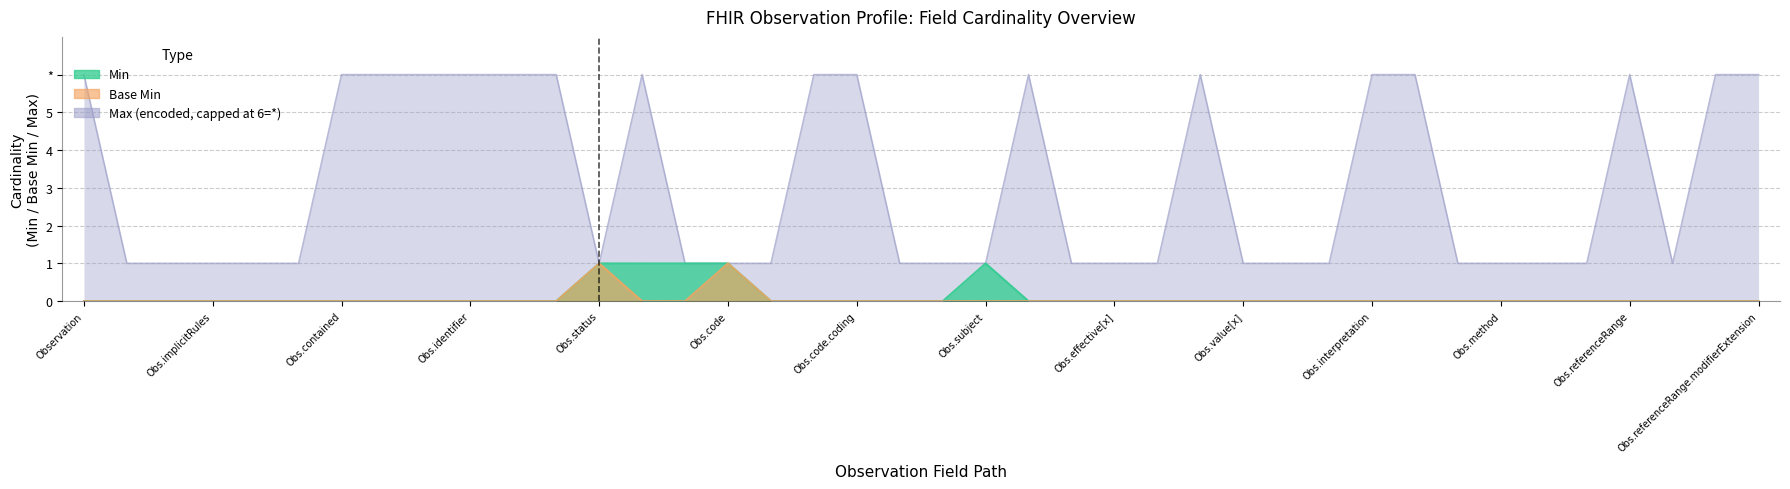

Which category has the lowest value across all series?

Observation